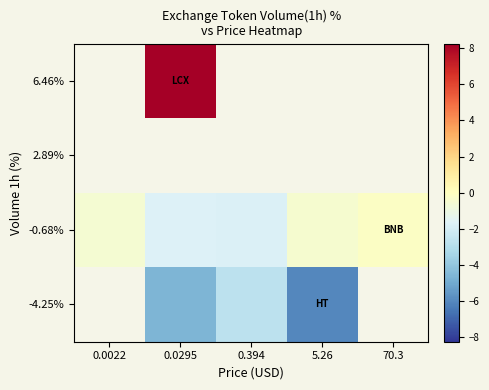

Which series changed the most between 0.0022 and 70.3?

-0.68%